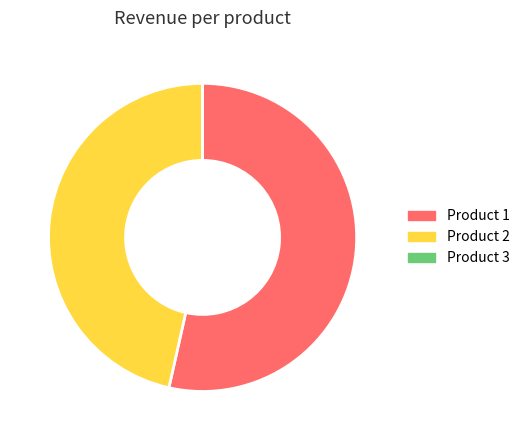

Is there a majority slice in this chart?

Yes